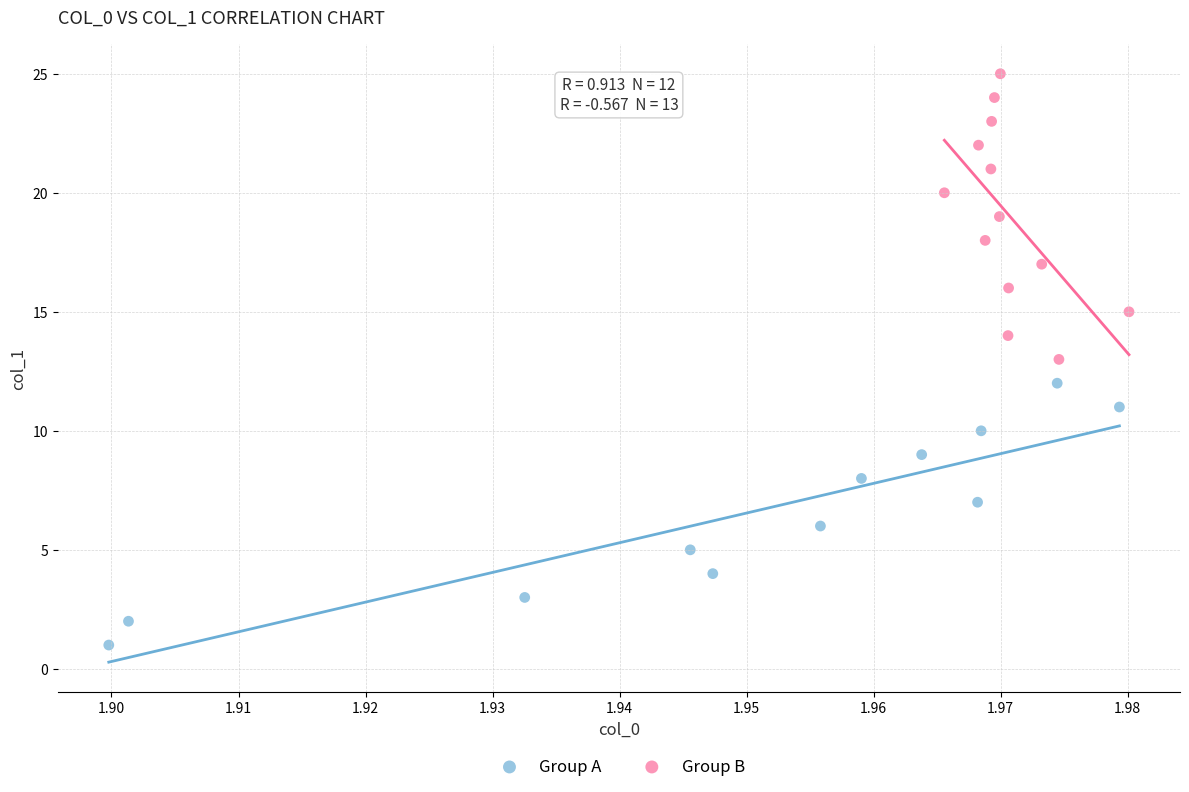

Which series contains the lowest Y value?

Group A